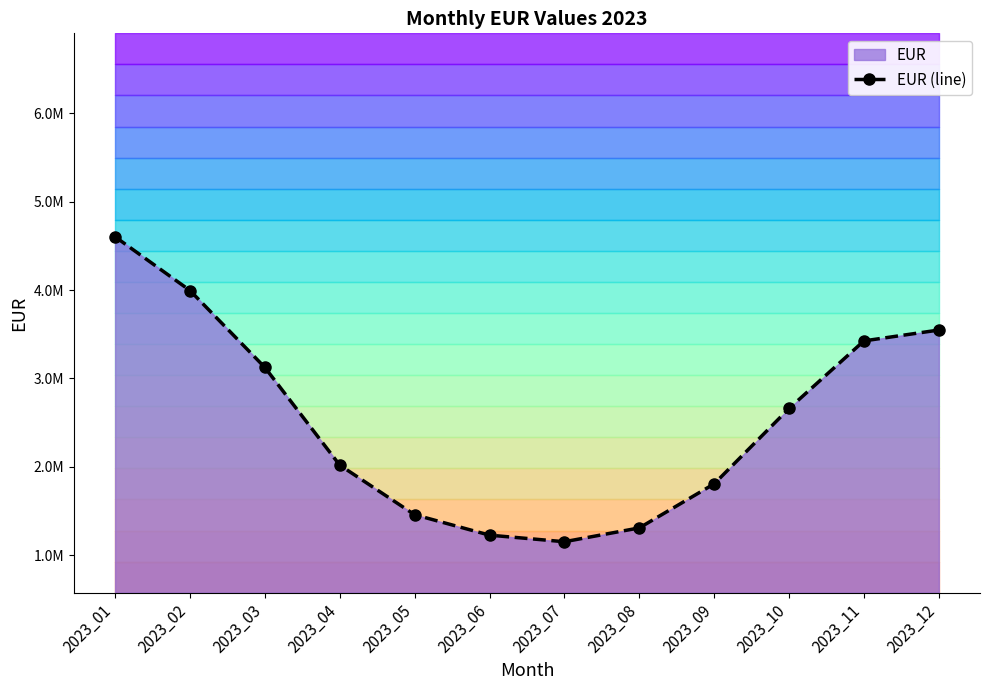

Reading left to right, what are all the values shown in this chart?

2023_01=4602988.6	2023_02=3995352.2	2023_03=3125239.6	2023_04=2019974.4	2023_05=1459180.9	2023_06=1227912.7	2023_07=1153393.0	2023_08=1309802.9	2023_09=1808098.8	2023_10=2660687.0	2023_11=3425248.0	2023_12=3548213.3